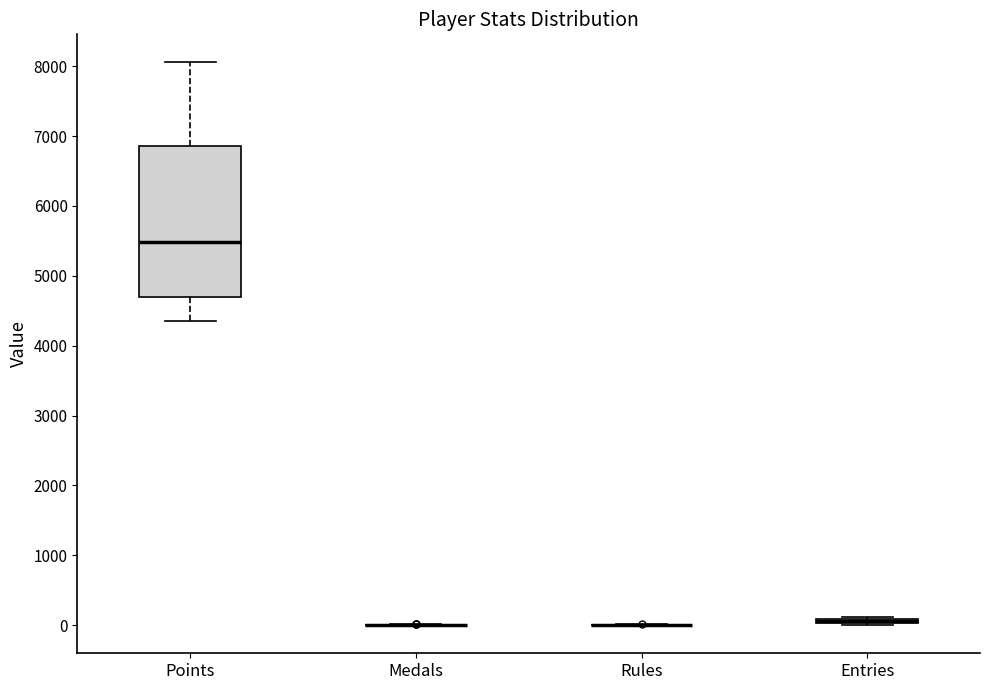

Which box is the tallest, from its lower edge to its upper edge?

Points